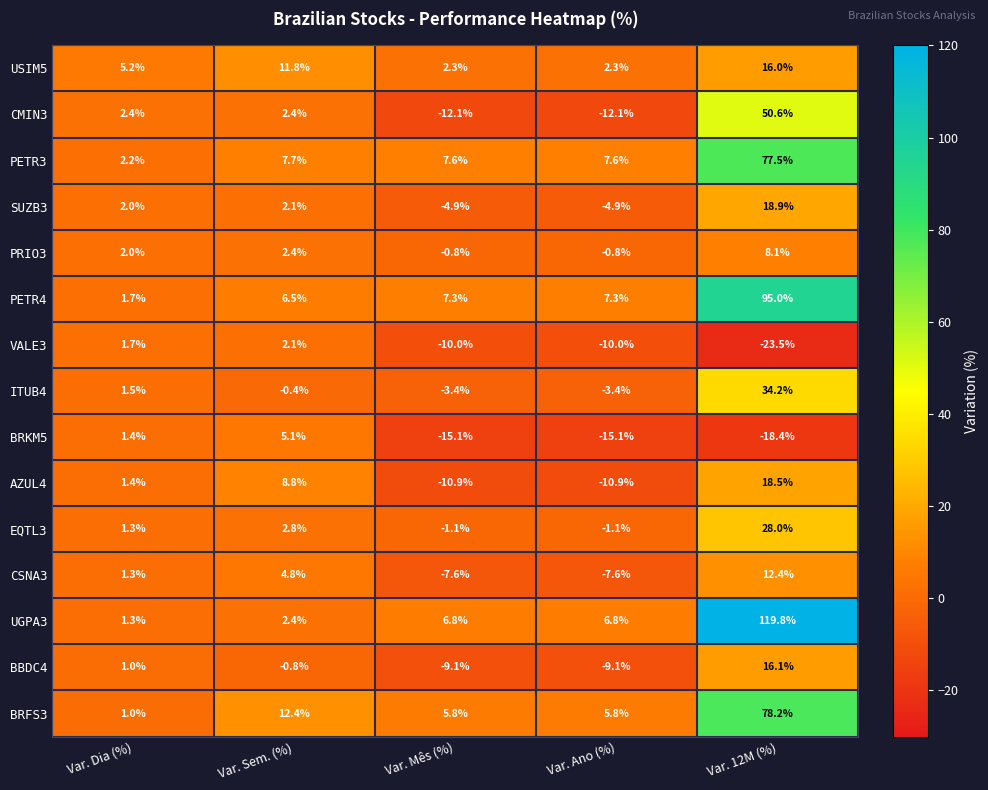

What is the difference between the maximum and minimum values in the UGPA3 series?

118.5